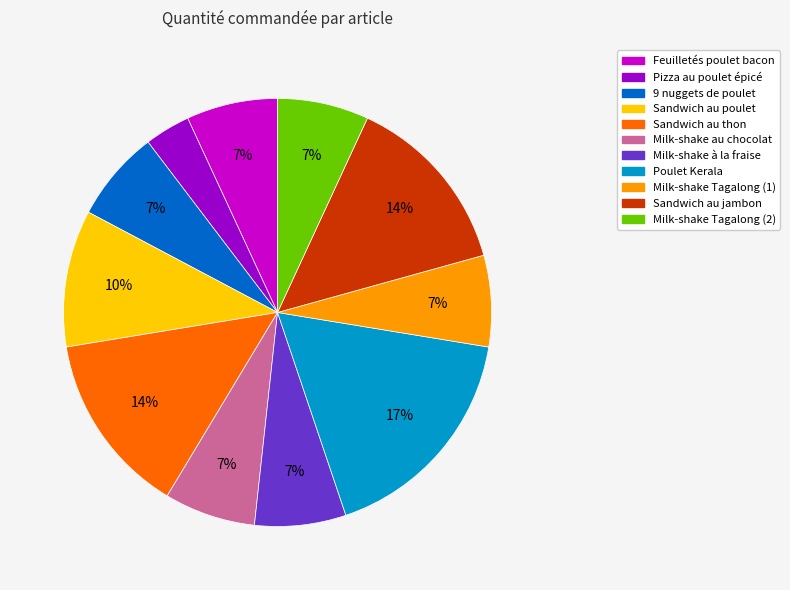

The Pizza au poulet épicé slice represents 3% of the pie. True or false?

True